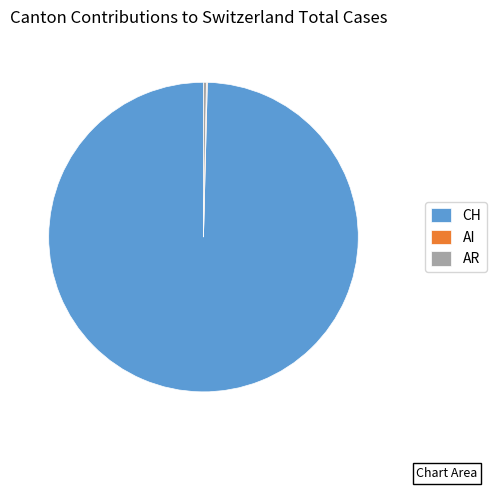

True or false: CH accounts for 100% of the total.

True